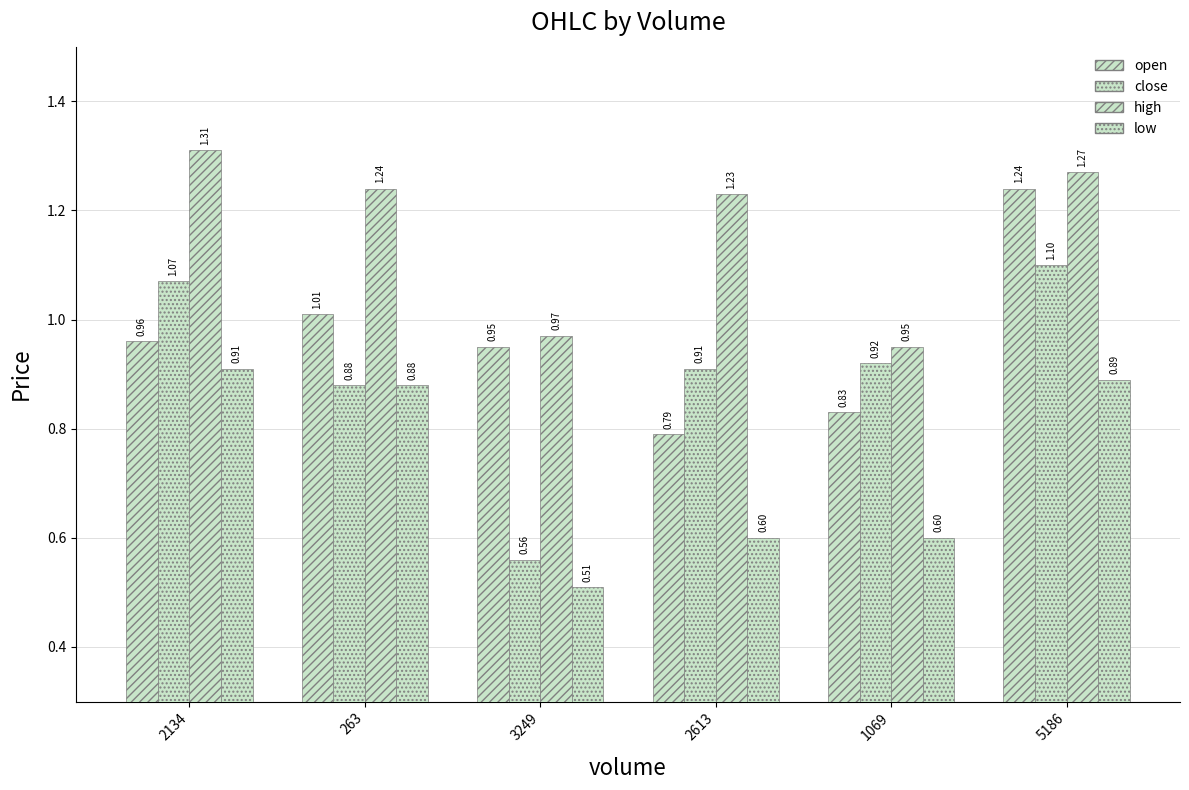

Does the chart contain any negative values?

No